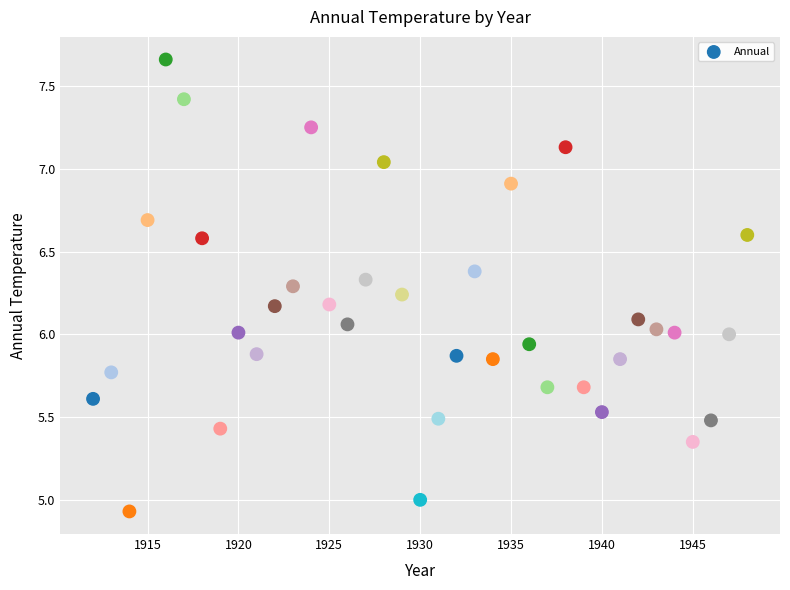

What is the range of X values (max minus min)?

36.0